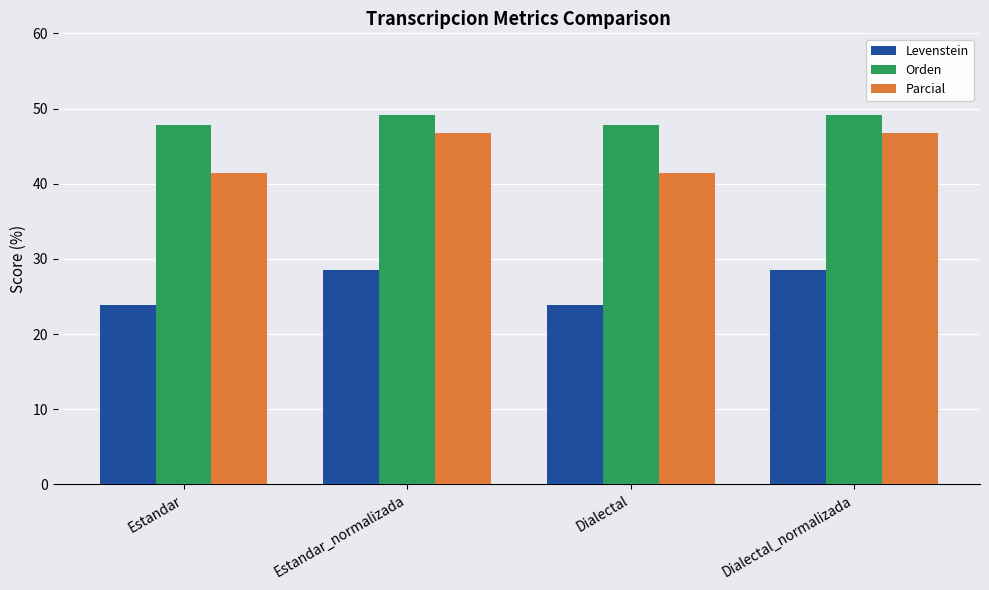

What is the minimum value for Orden?

47.8